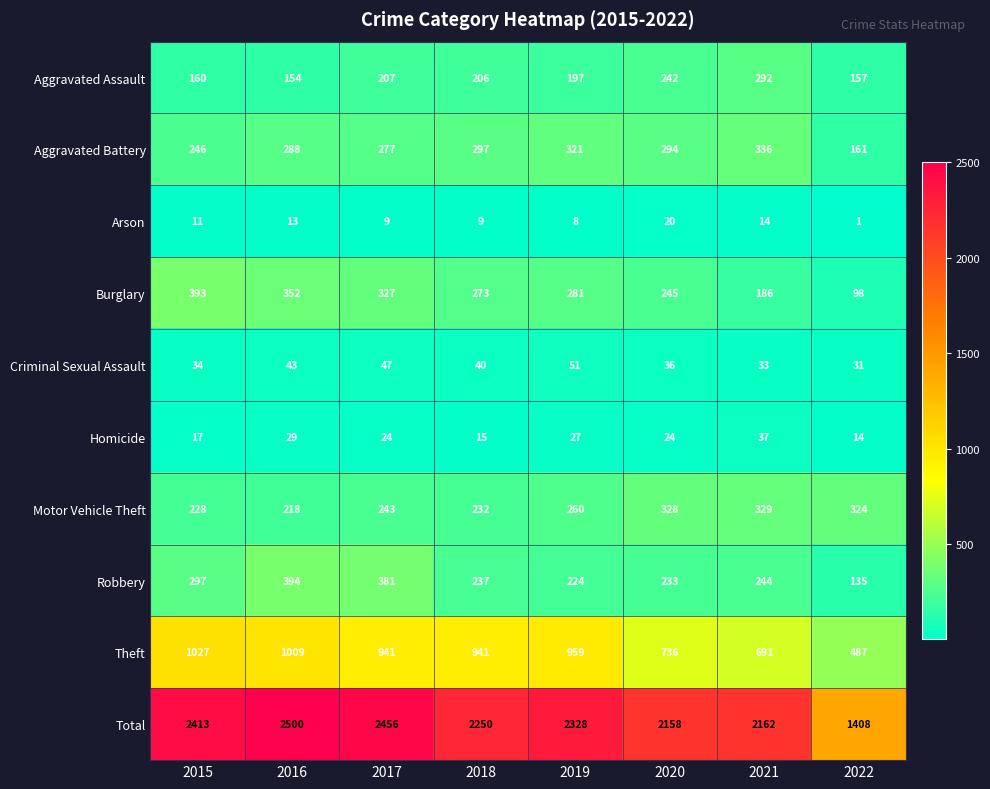

What is the approximate value of Theft at 2020, to the nearest 10?

740